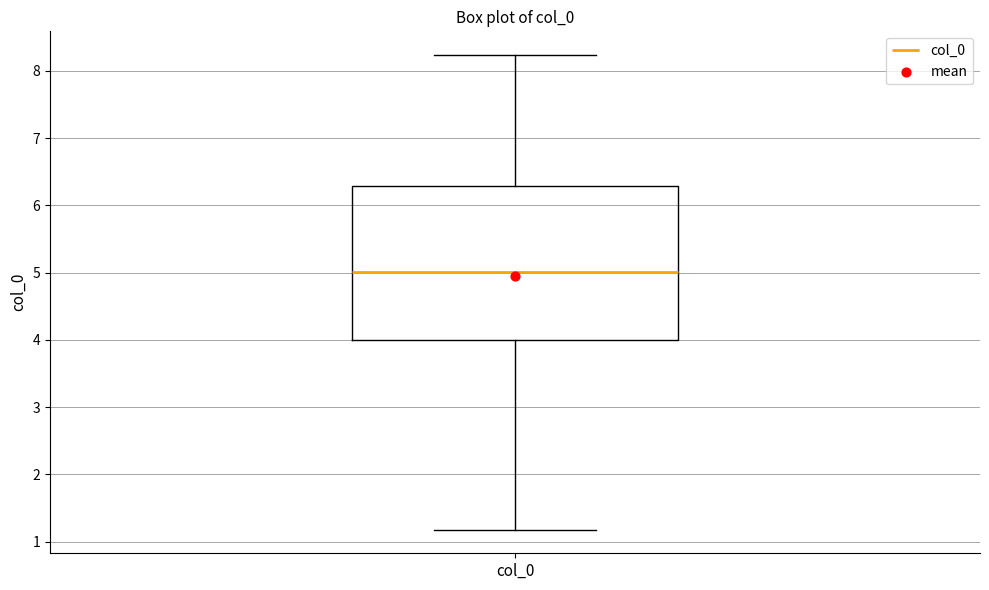

Transcribe this box plot: give where the median line is, the range the box spans, and where the two whiskers end, as read against the y-axis. The values are not printed on the chart, so give them approximately, as read against the axis.

median 5.0, box 4.0 to 6.3, whiskers 1.2 to 8.2